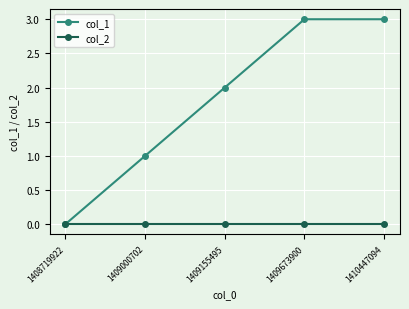

How many distinct data groups are displayed?

2